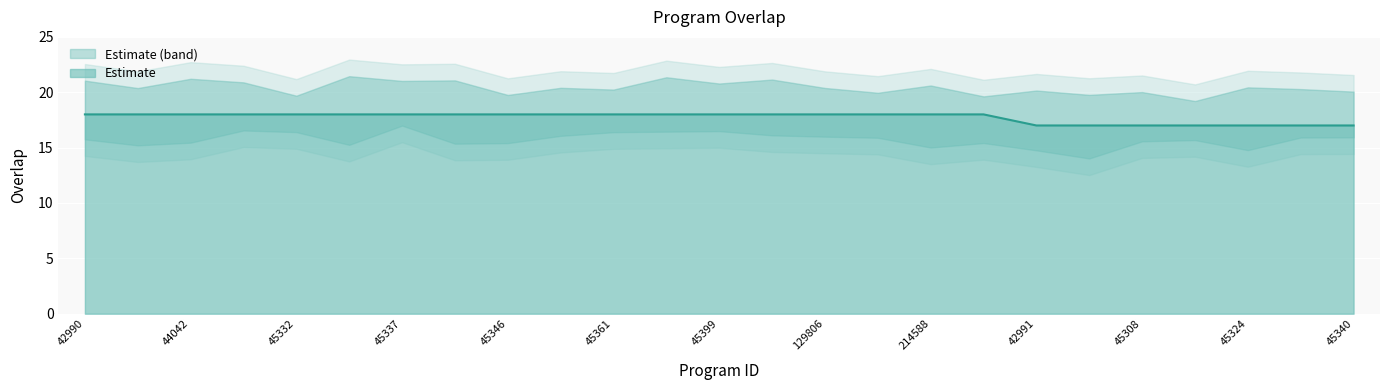

What is the value of the 4th point from the left?

18